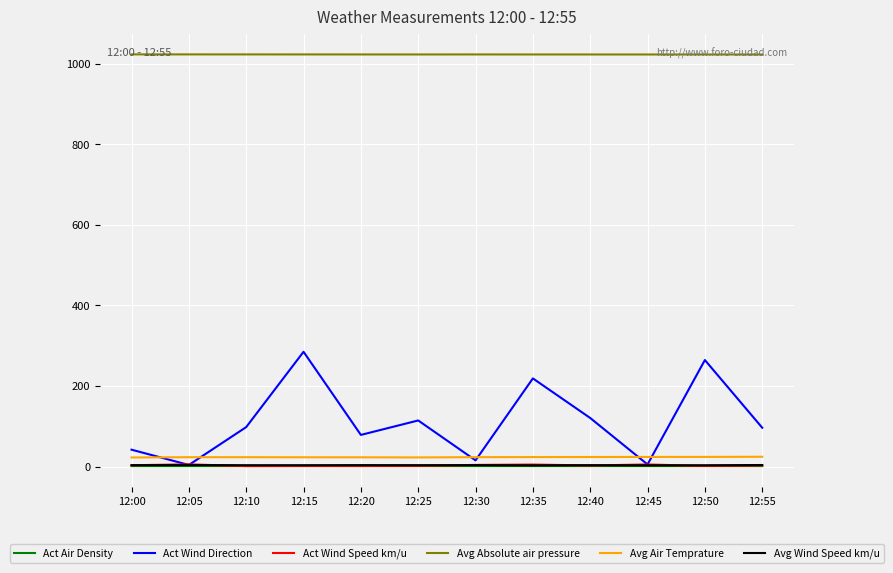

True or false: Avg Absolute air pressure and Avg Air Temprature intersect in this chart.

False